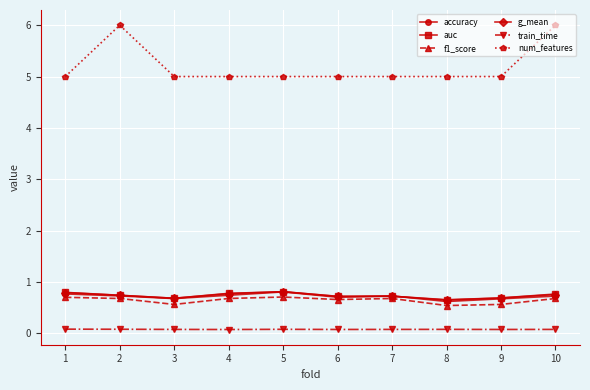

Which series has the largest range (max minus min)?

num_features